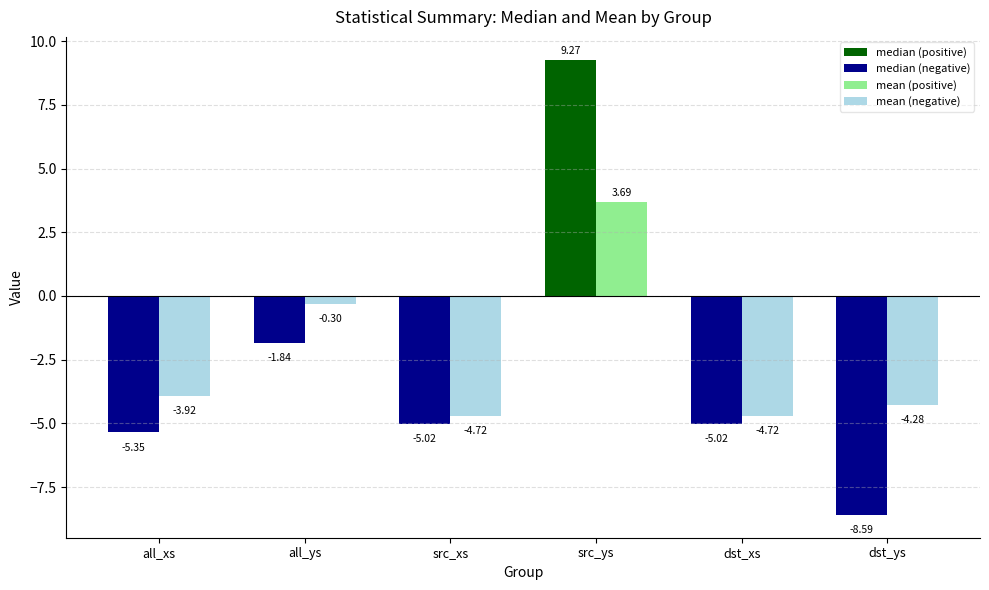

What is the value of the median bar at the 5th from the left?

-5.0